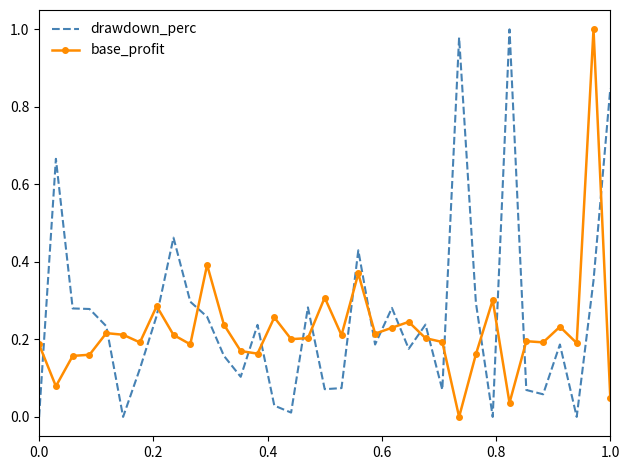

What is the sum of all drawdown_perc values?

9.0